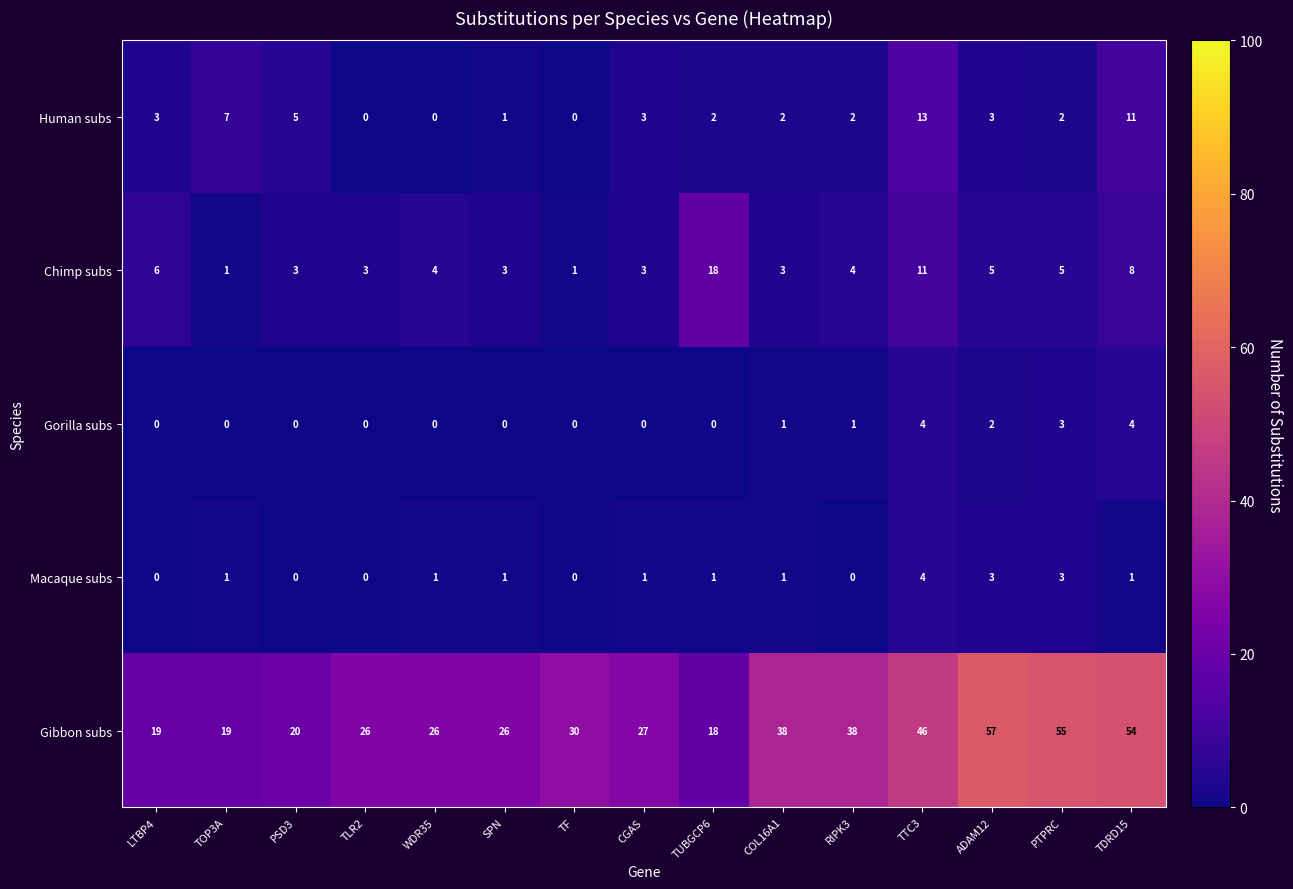

What is the minimum value for Gibbon subs?

18